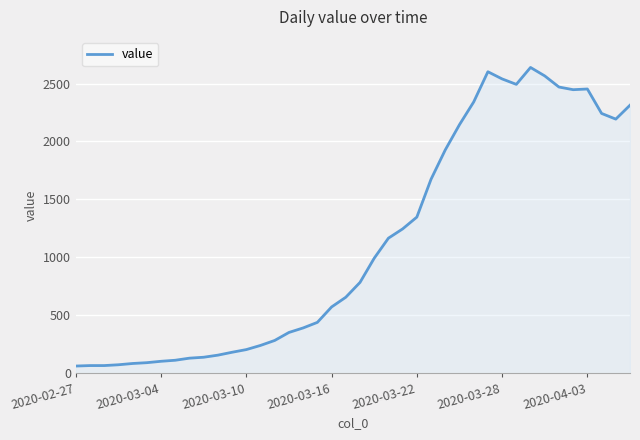

What is the difference between the maximum and minimum values?

2578